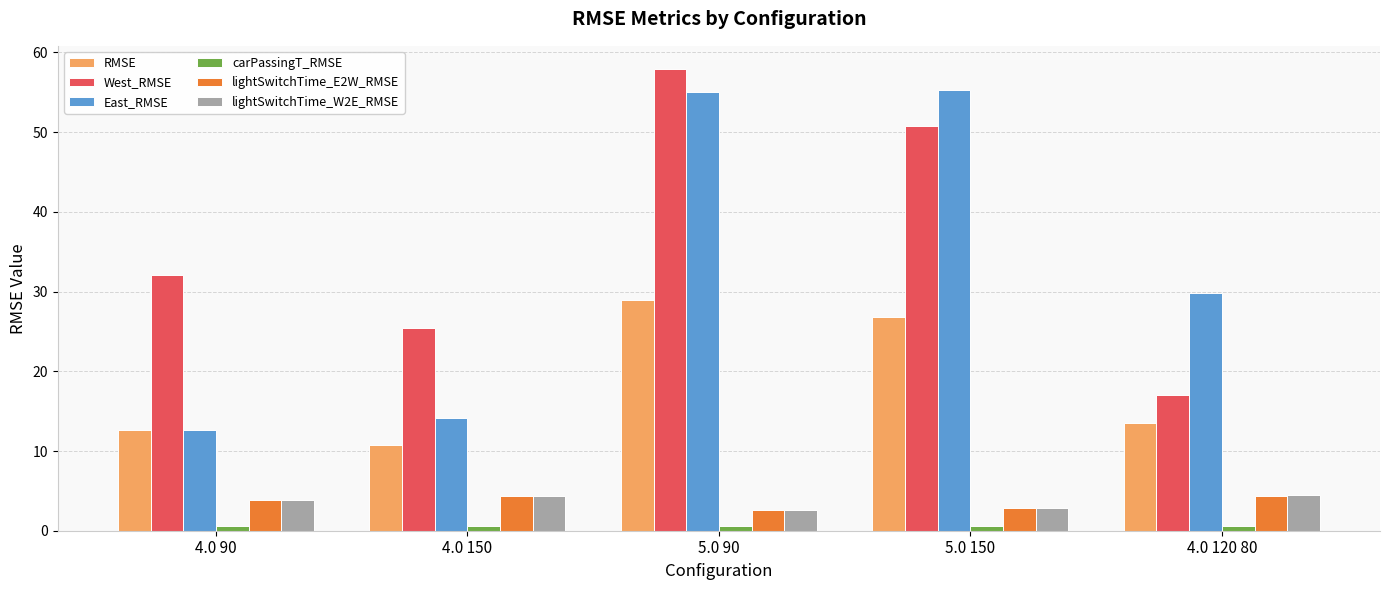

What is the spread (max minus min) of values at 4.0 120 80?

29.2